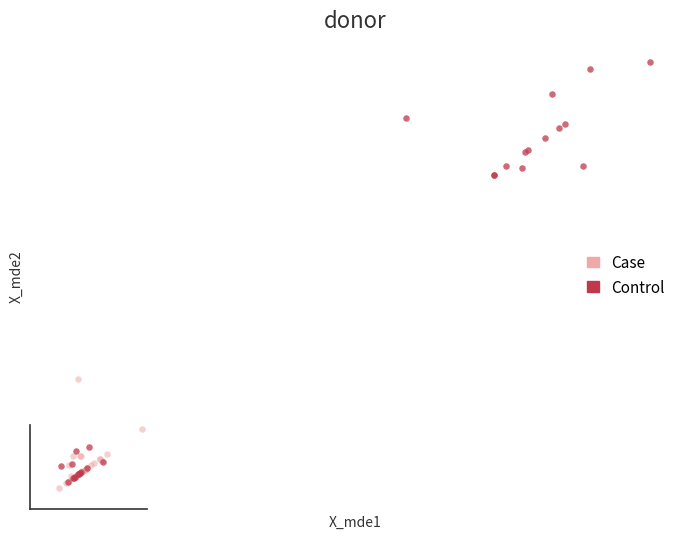

Which series contains the lowest Y value?

Case